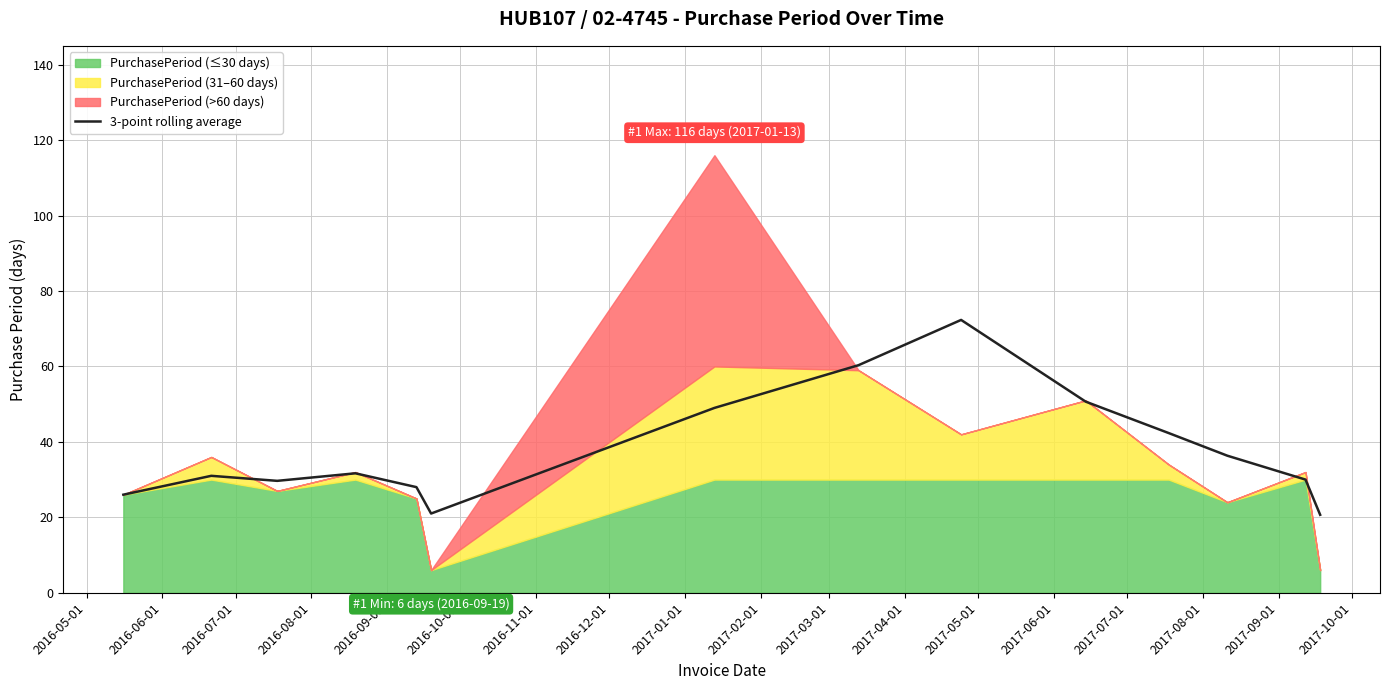

How many interior local valleys (lower than both neighbors) does the data have?

2